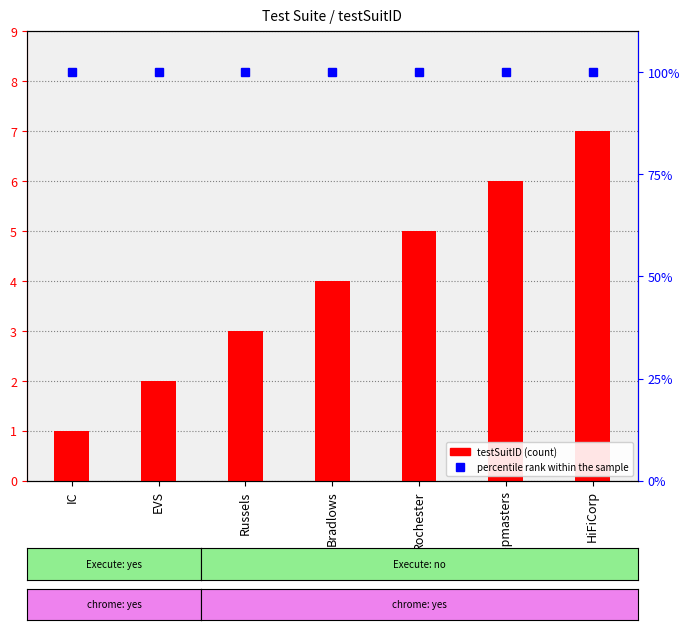

What is the spread (max minus min) of values at EVS?

98